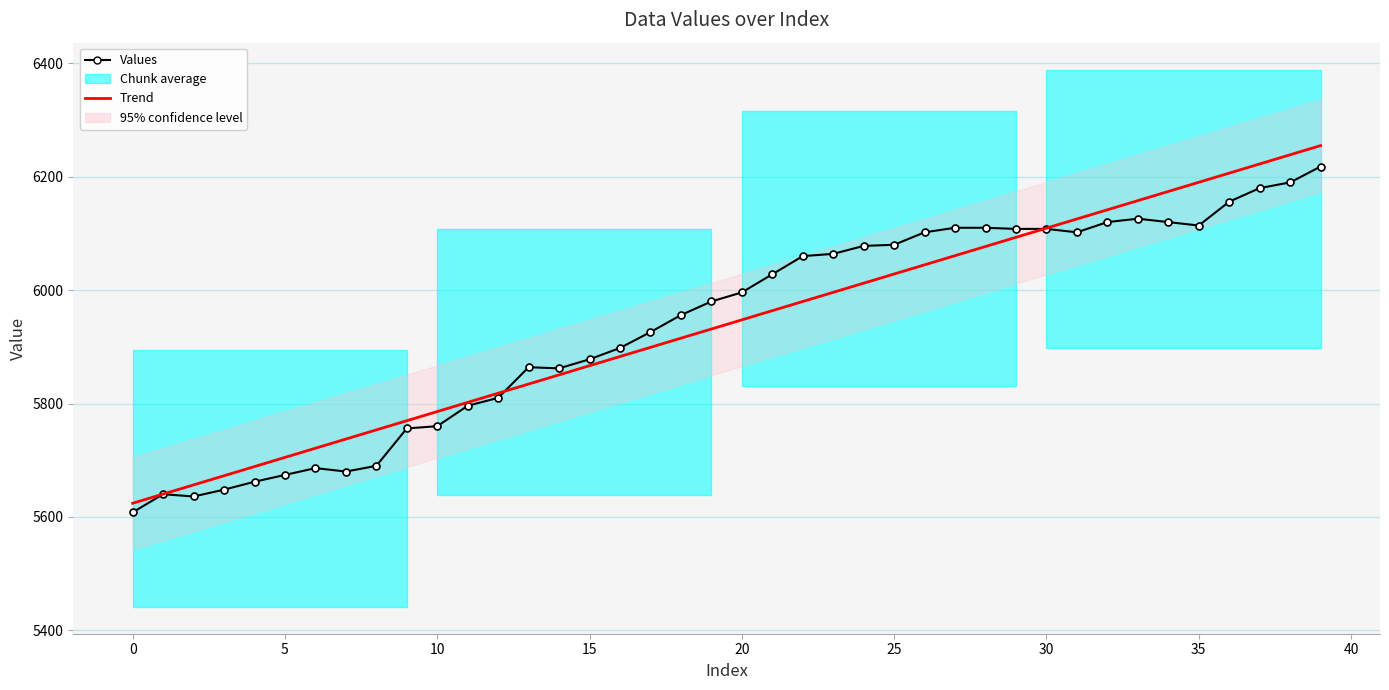

Which label corresponds to the largest value in the chart?

39